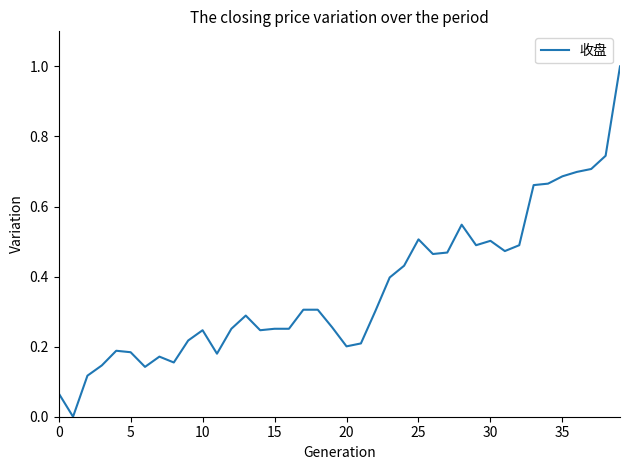

What is the difference between the maximum and minimum values?

1.0